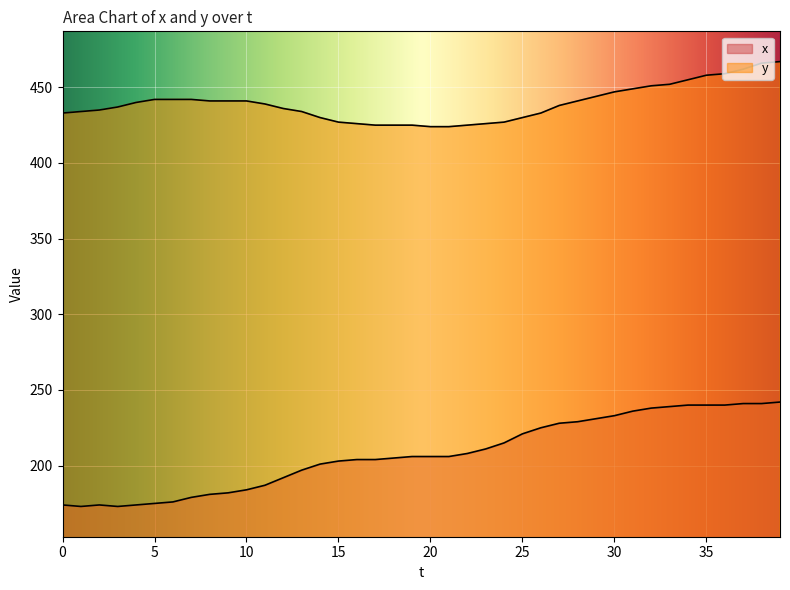

Which label corresponds to the smallest value in the chart?

1